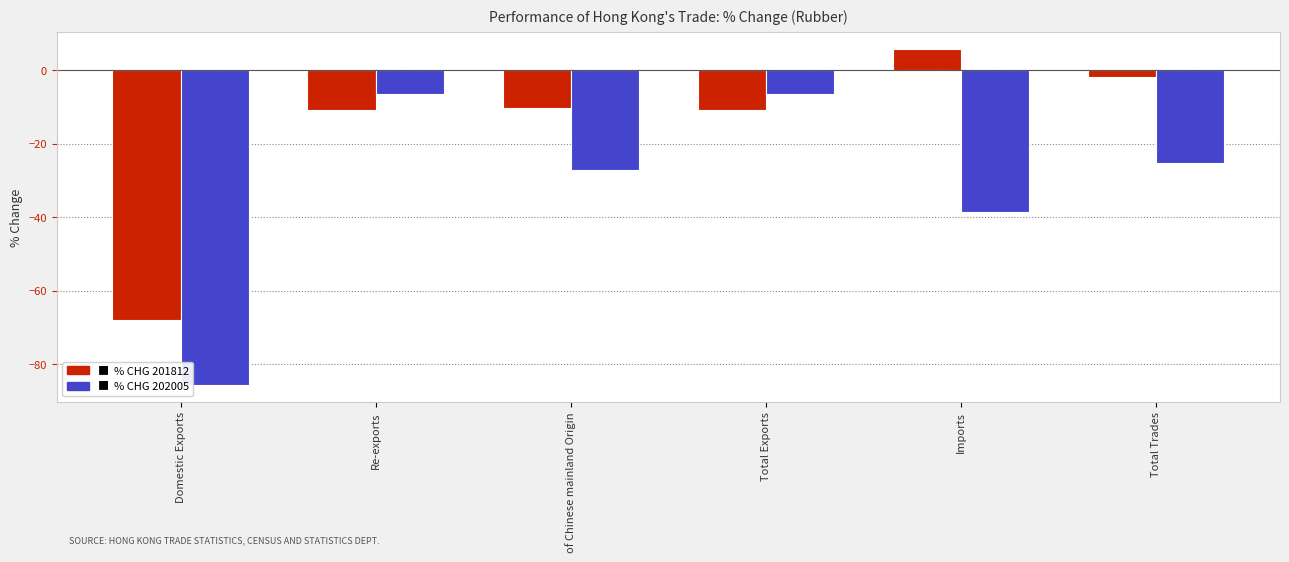

What is the total value across all series at Re-exports?

-17.4